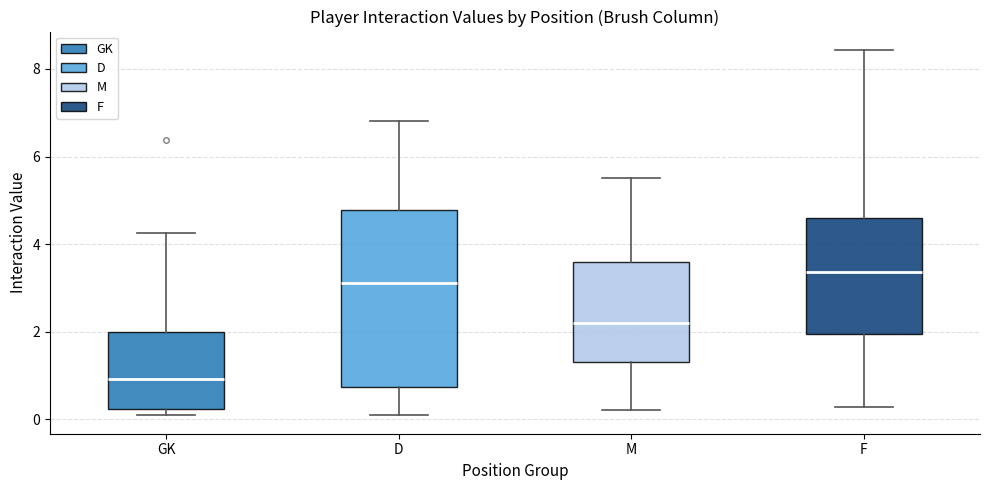

Reading left to right, transcribe this box plot: for each box, give where its median line is, the range the box spans, and where its two whiskers end, as read against the y-axis. The values are not printed on the chart, so give them approximately, as read against the axis.

GK: median 1.0, box 0.2 to 2.0, whiskers 0.0 to 4.2
D: median 3.2, box 0.8 to 4.8, whiskers 0.0 to 6.8
M: median 2.2, box 1.4 to 3.6, whiskers 0.2 to 5.6
F: median 3.4, box 2.0 to 4.6, whiskers 0.2 to 8.4